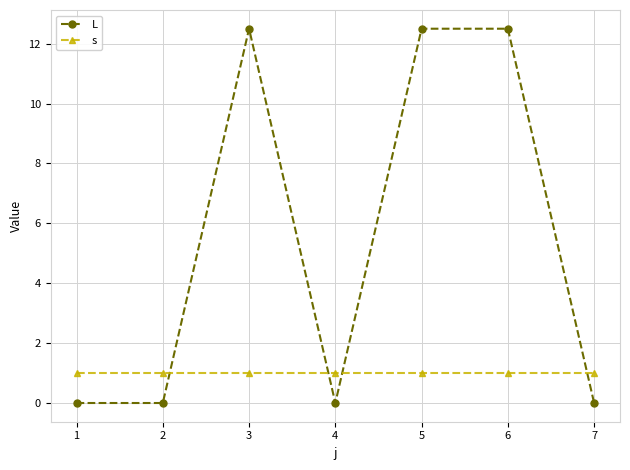

List the series in order of their overall mean, highest first.

L, s